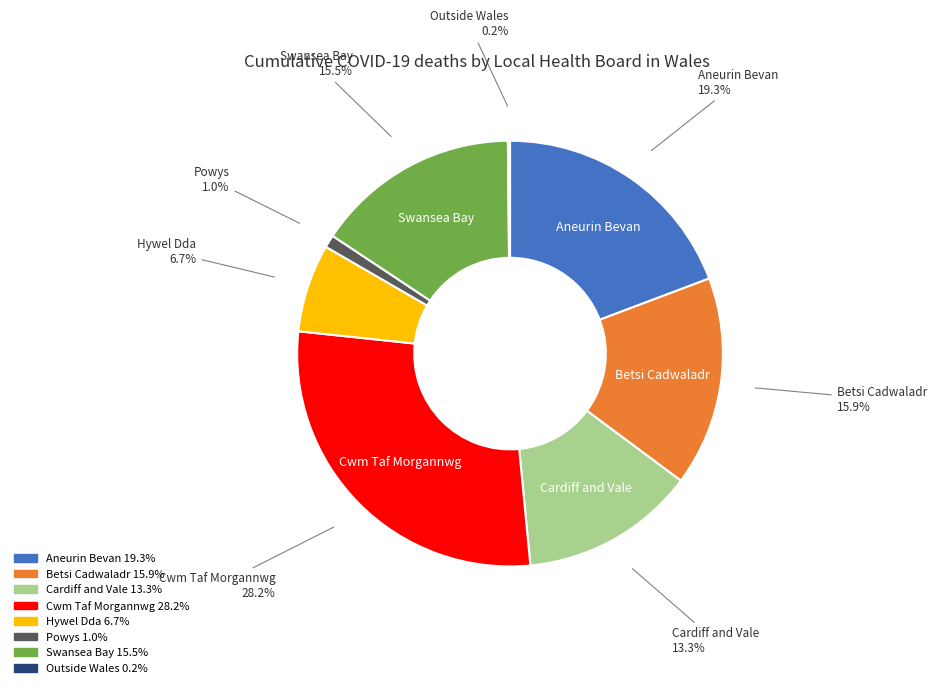

Is there any slice that represents more than half of the pie?

No